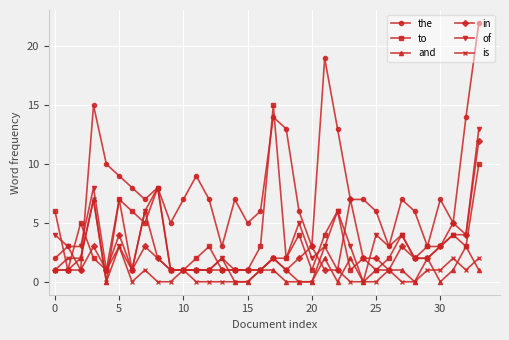

True or false: the has more than 2 interior local peaks.

True